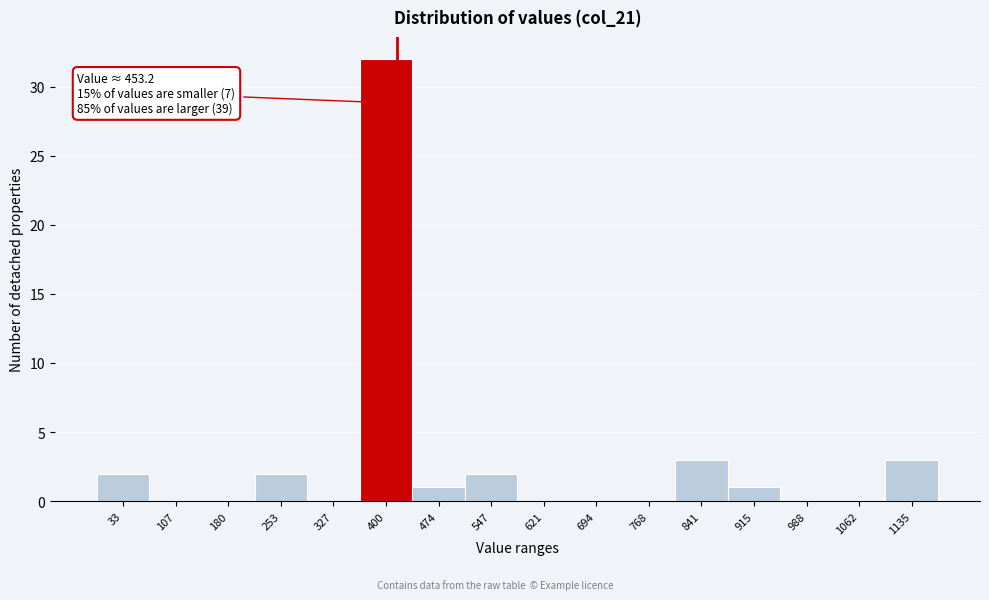

Reading right to left, what are all the values shown in this chart?

1135=3	1062=0	988=0	915=1	841=3	768=0	694=0	621=0	547=2	474=1	400=32	327=0	253=2	180=0	107=0	33=2